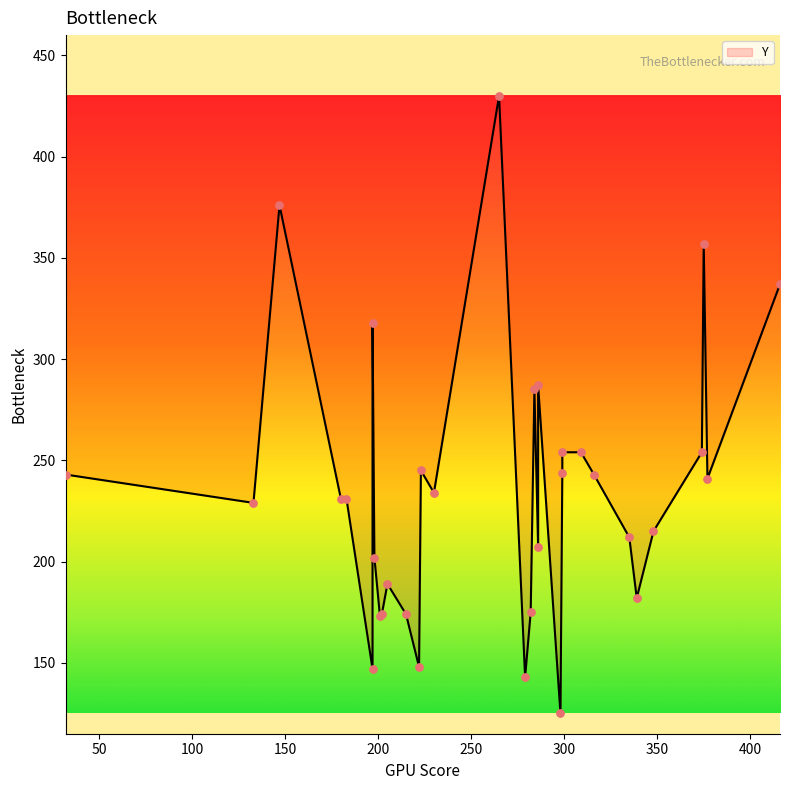

Which has a higher value, 198 or 202?

198